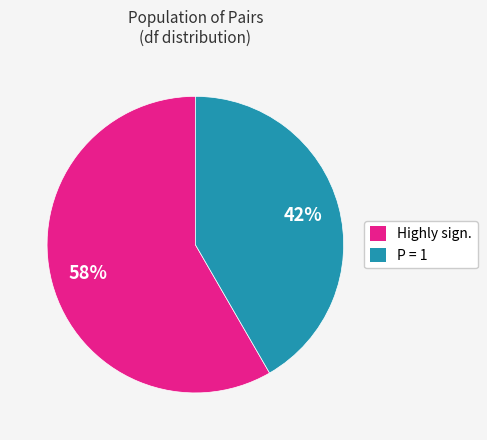

Between Highly sign. and P = 1, which is larger?

Highly sign.